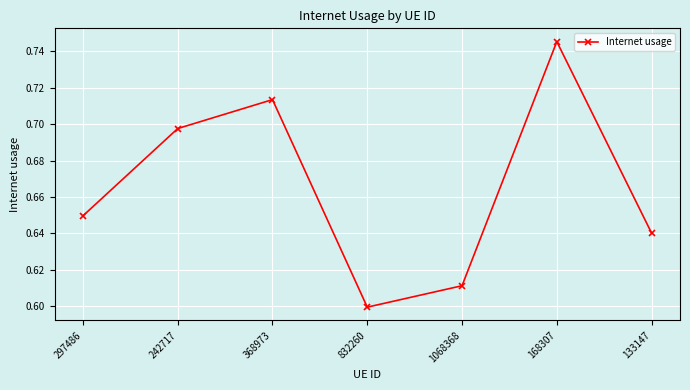

How many lines are shown in the chart?

1